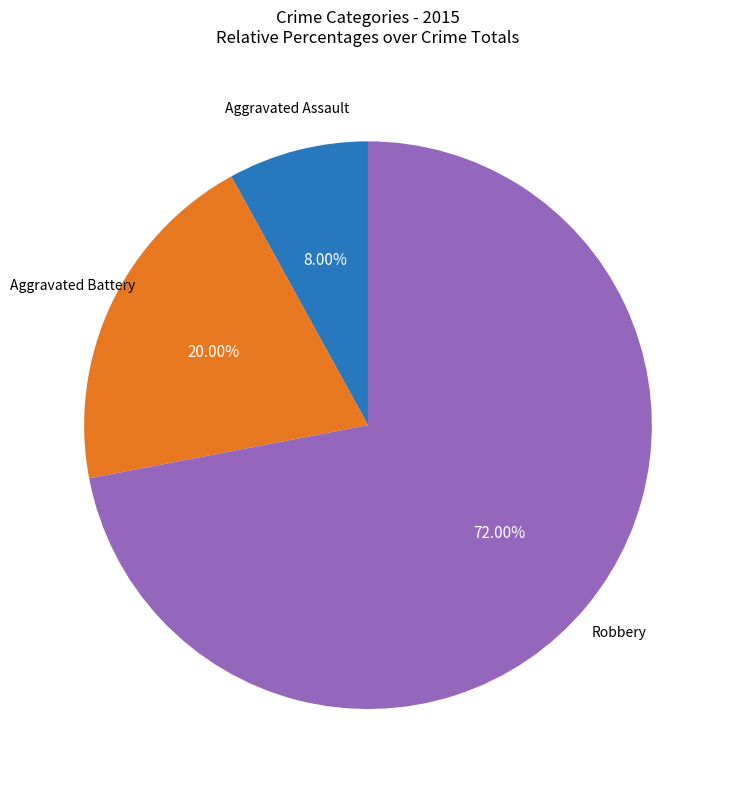

Is there any slice that represents more than half of the pie?

Yes